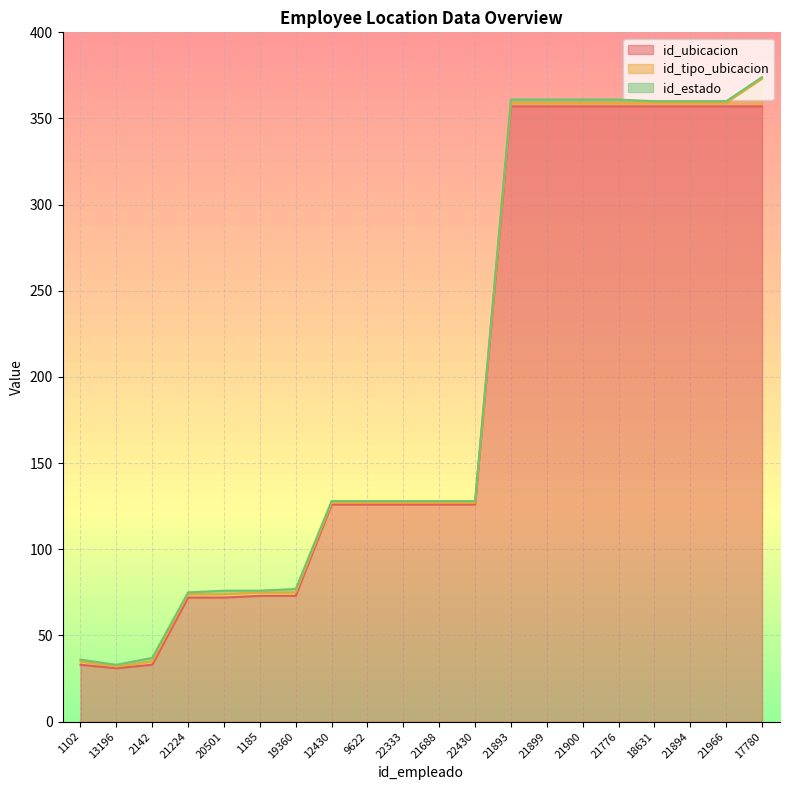

Reading left to right, transcribe all the data shown in this chart.

id_ubicacion: 33	31	33	72	72	73	73	126	126	126	126	126	357	357	357	357	357	357	357	357
id_tipo_ubicacion: 2	1	2	2	2	2	2	1	1	1	1	1	2	2	2	2	2	2	2	16
id_estado: 1	1	2	1	2	1	2	1	1	1	1	1	2	2	2	2	1	1	1	1